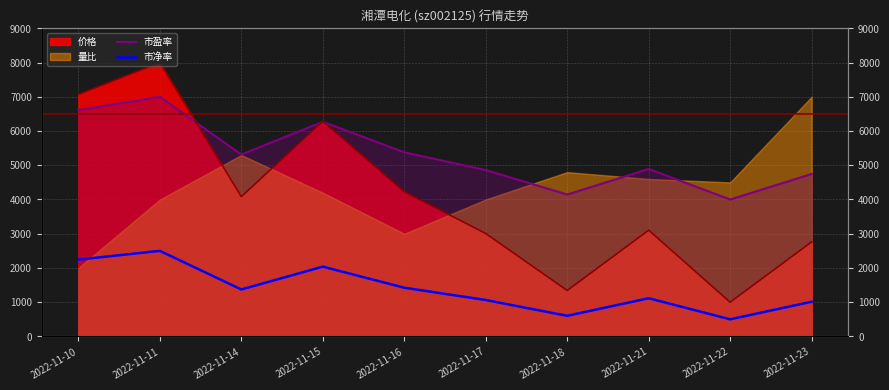

How many lines are shown in the chart?

2